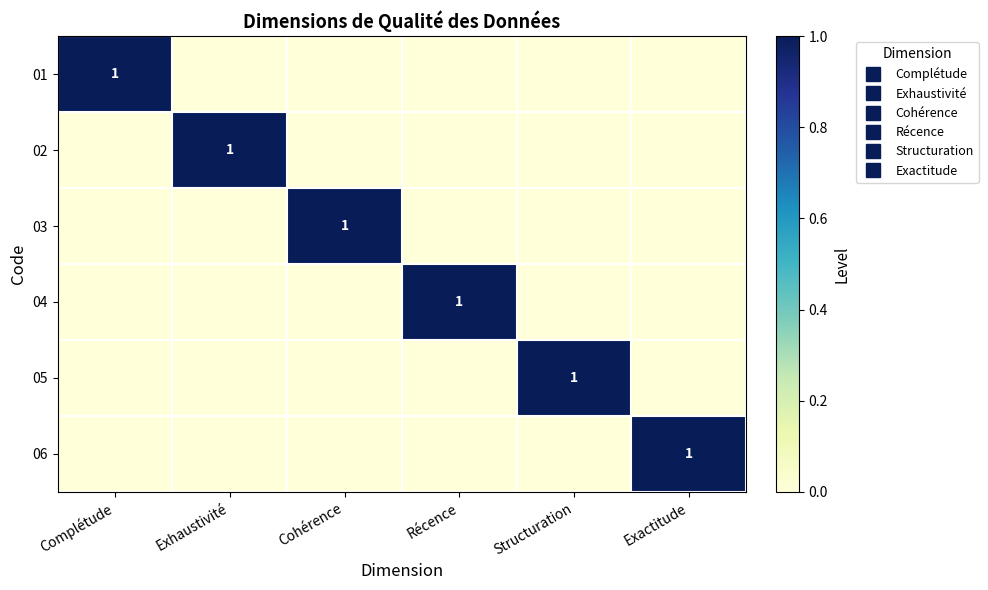

The value of 02 at Complétude is 0. True or false?

False